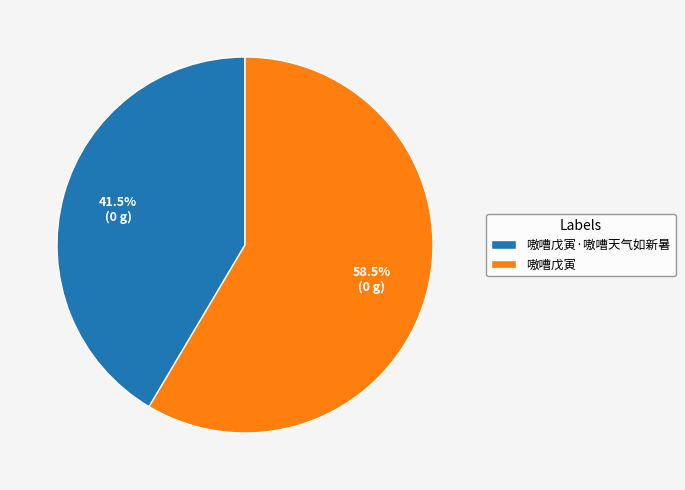

Which has a higher value, 嗷嘈戊寅 or 嗷嘈戊寅·嗷嘈天气如新暑?

嗷嘈戊寅